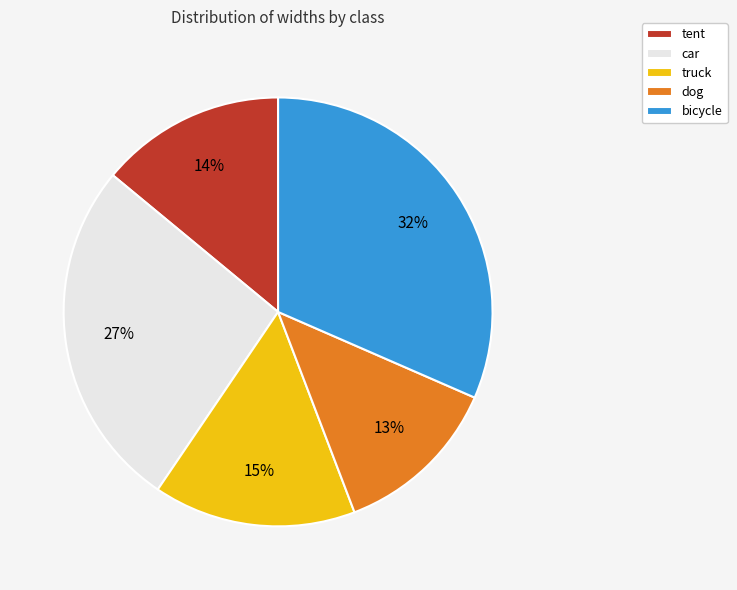

How many segments does this pie chart have?

5